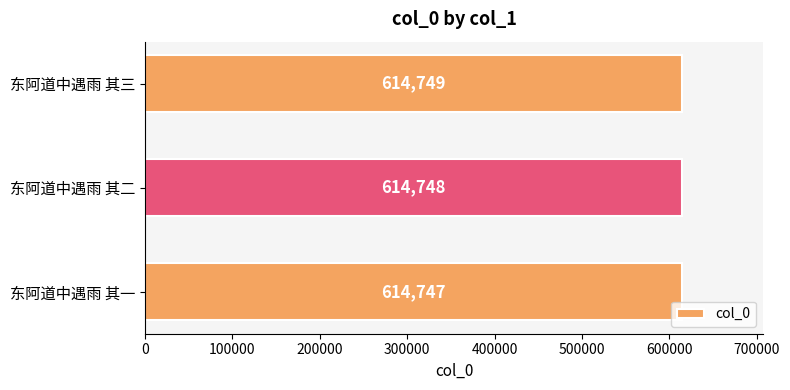

The value at 东阿道中遇雨 其三 is 614749. True or false?

True